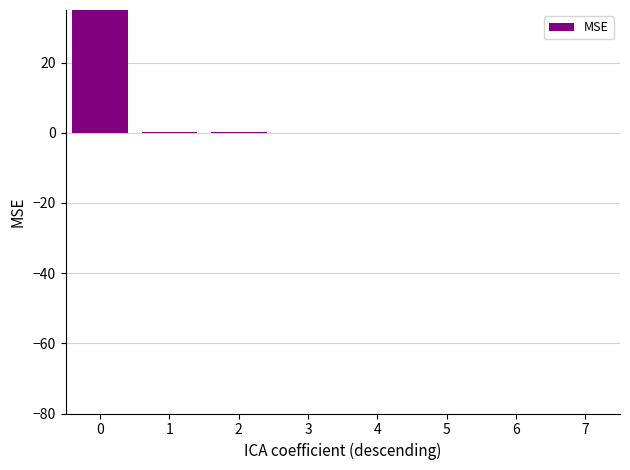

Which label corresponds to the smallest value in the chart?

4